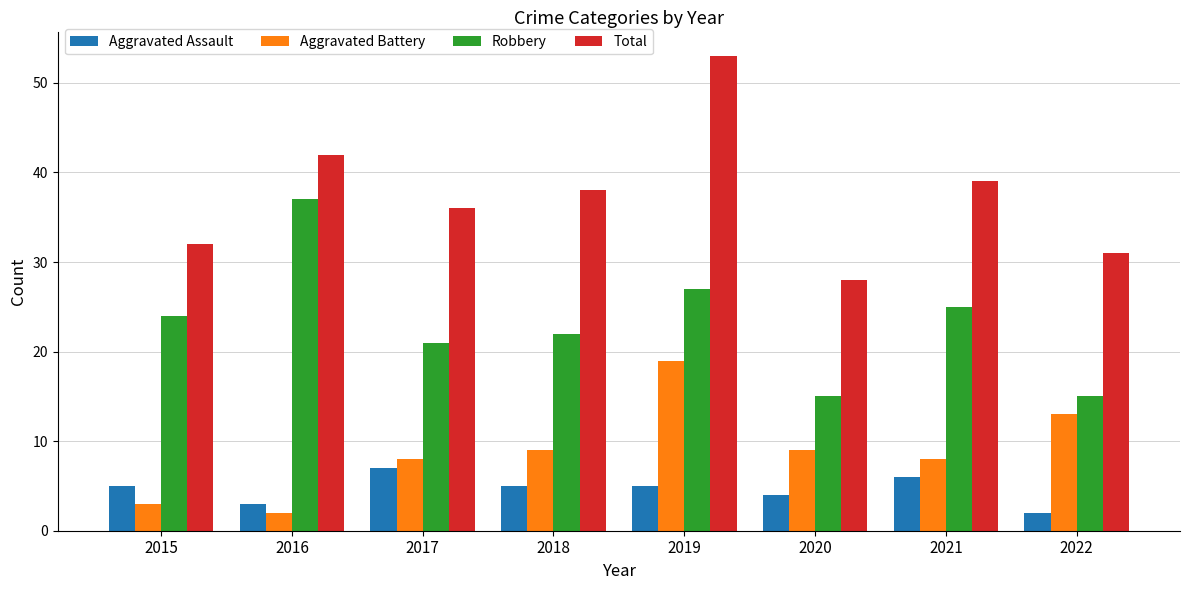

Read the Total value at 2019, to the nearest 10.

50